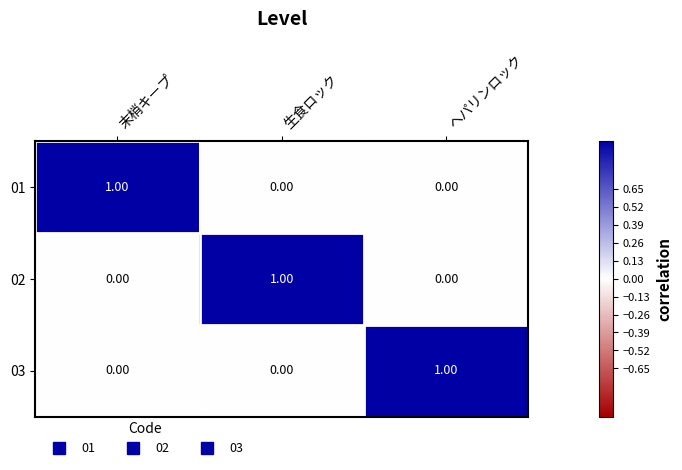

At how many categories does at least one series exceed 0?

3